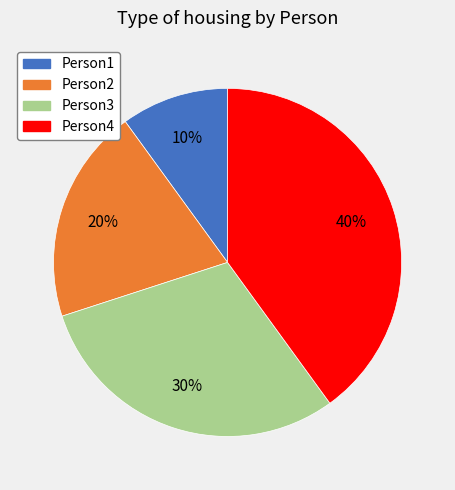

Combined, do Person2 and Person4 account for over 50%?

Yes